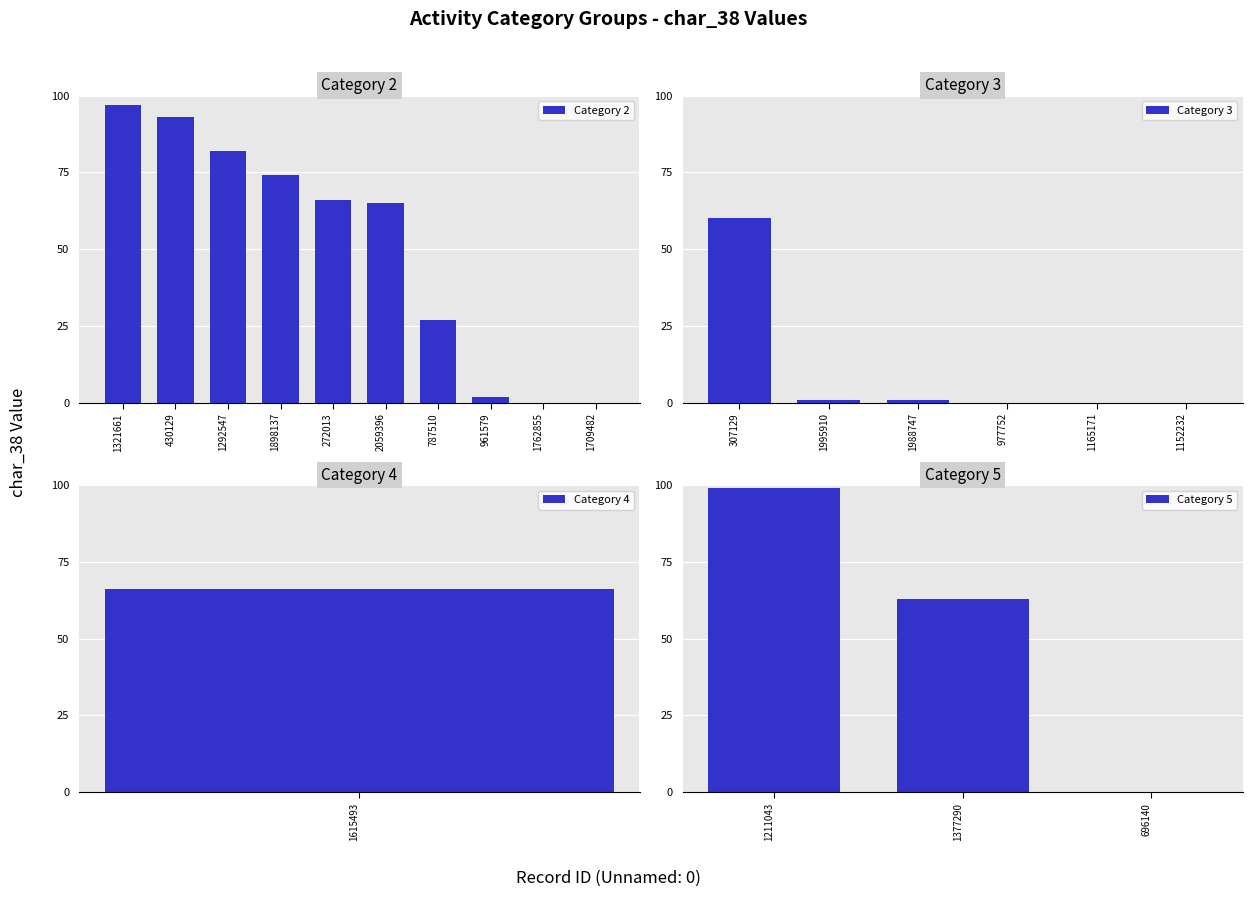

Is it true that Category 2 equals 132 at 1898137?

False